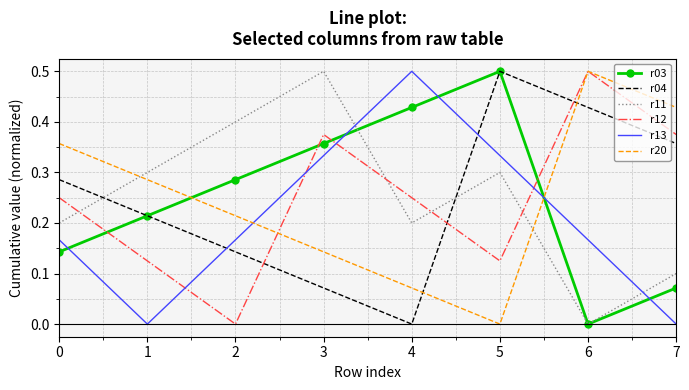

What is the total value across all series at 3?

1.8